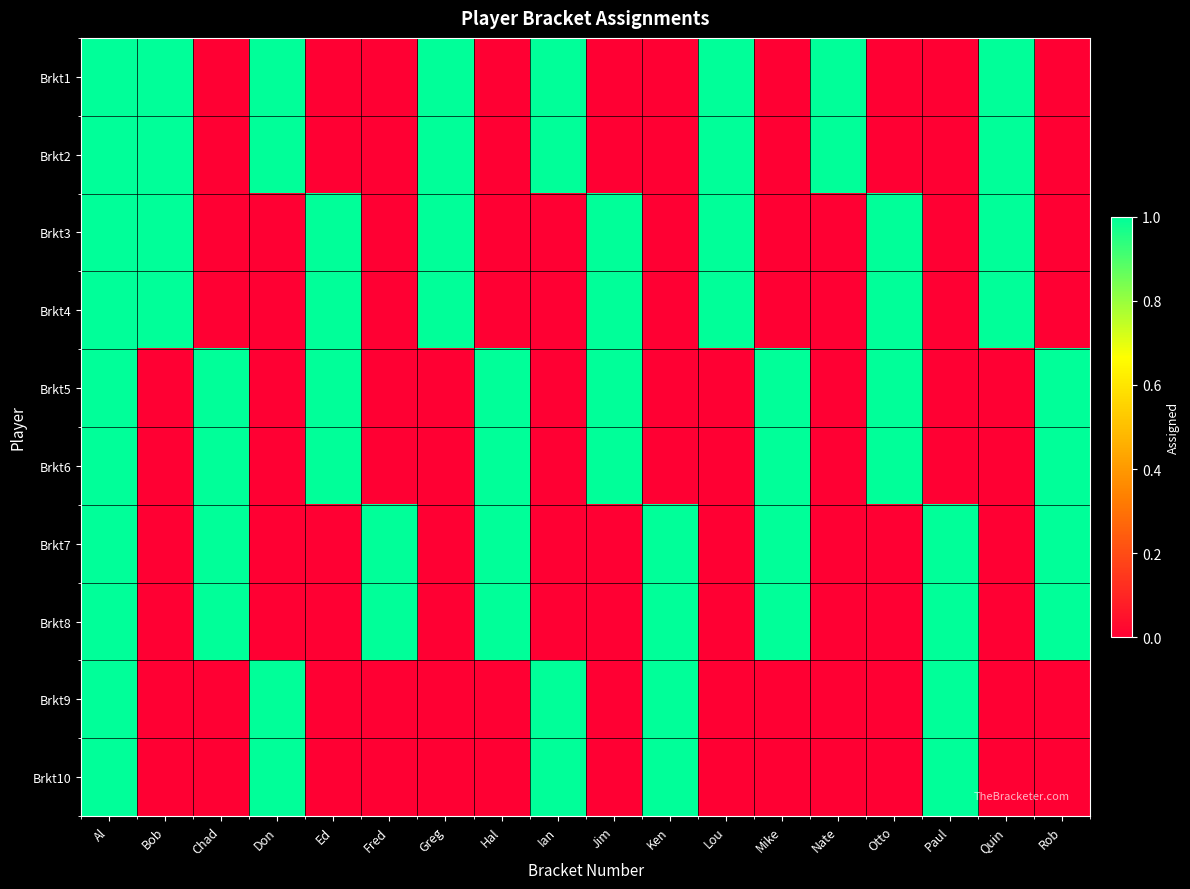

At how many categories does at least one series exceed 0?

18